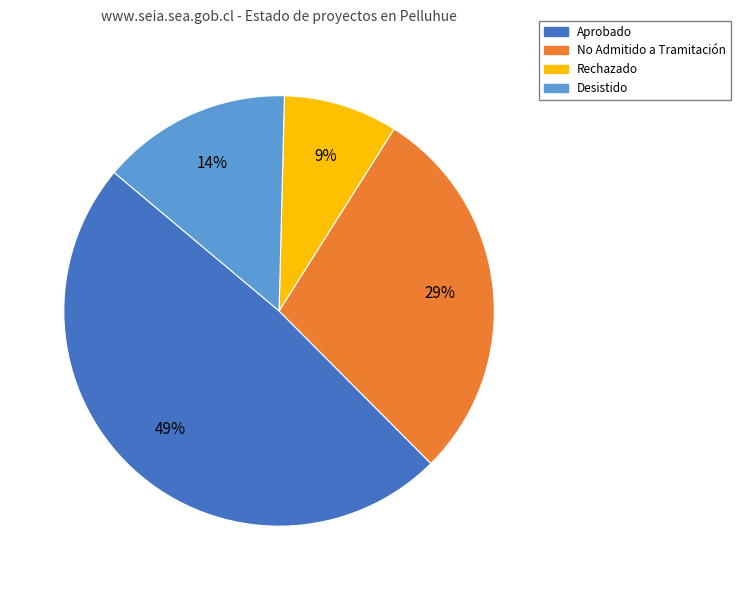

To the nearest percent, what portion does Aprobado represent?

49%